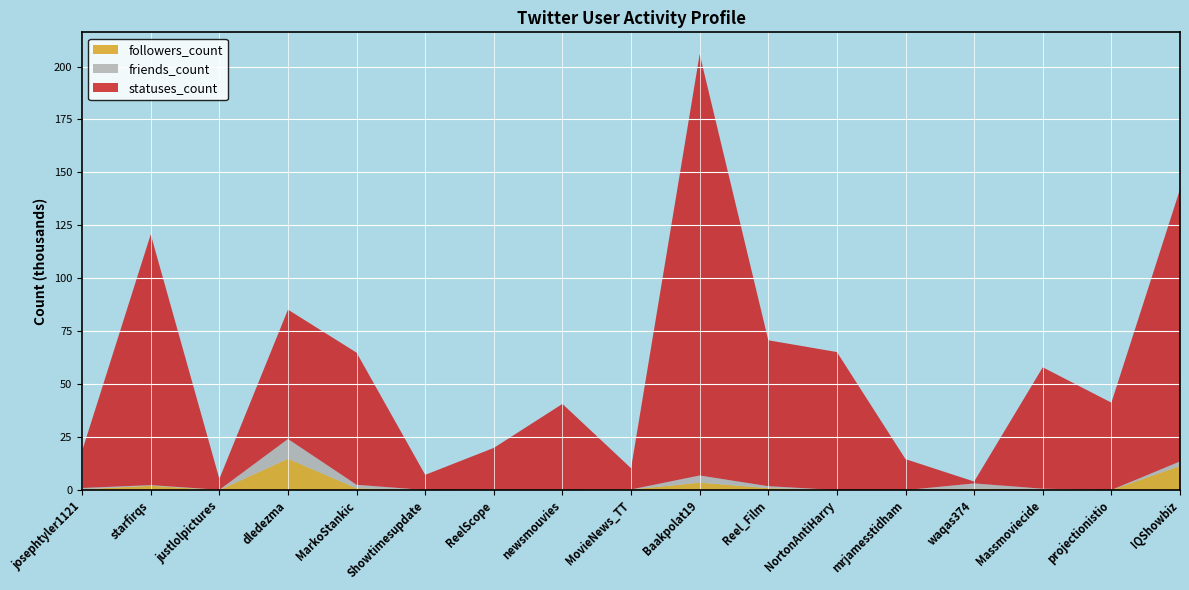

Reading right to left, extract all data points from this chart.

followers_count: IQShowbiz=11412	projectionistio=46	Massmoviecide=320	waqas374=701	mrjamesstidham=3	NortonAntiHarry=28	Reel_Film=935	Baakpolat19=3531	MovieNews_TT=290	newsmouvies=37	ReelScope=35	Showtimesupdate=40	MarkoStankic=891	dledezma=14833	justlolpictures=1	starfirqs=2064	josephtyler1121=372
friends_count: IQShowbiz=2122	projectionistio=25	Massmoviecide=336	waqas374=2456	mrjamesstidham=1	NortonAntiHarry=0	Reel_Film=912	Baakpolat19=3378	MovieNews_TT=26	newsmouvies=88	ReelScope=82	Showtimesupdate=0	MarkoStankic=1622	dledezma=9294	justlolpictures=142	starfirqs=287	josephtyler1121=628
statuses_count: IQShowbiz=128459	projectionistio=41225	Massmoviecide=57329	waqas374=896	mrjamesstidham=14611	NortonAntiHarry=65160	Reel_Film=68906	Baakpolat19=198952	MovieNews_TT=10019	newsmouvies=40576	ReelScope=19820	Showtimesupdate=7168	MarkoStankic=62384	dledezma=61093	justlolpictures=5156	starfirqs=118403	josephtyler1121=17535